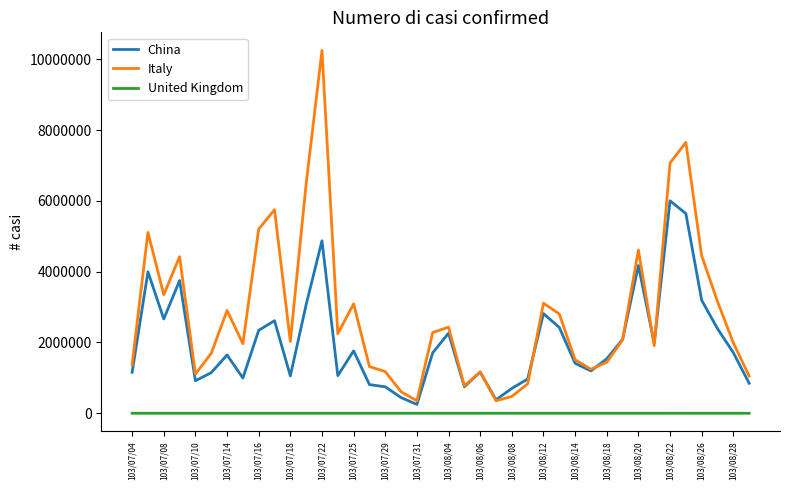

Which series has the largest range (max minus min)?

Italy